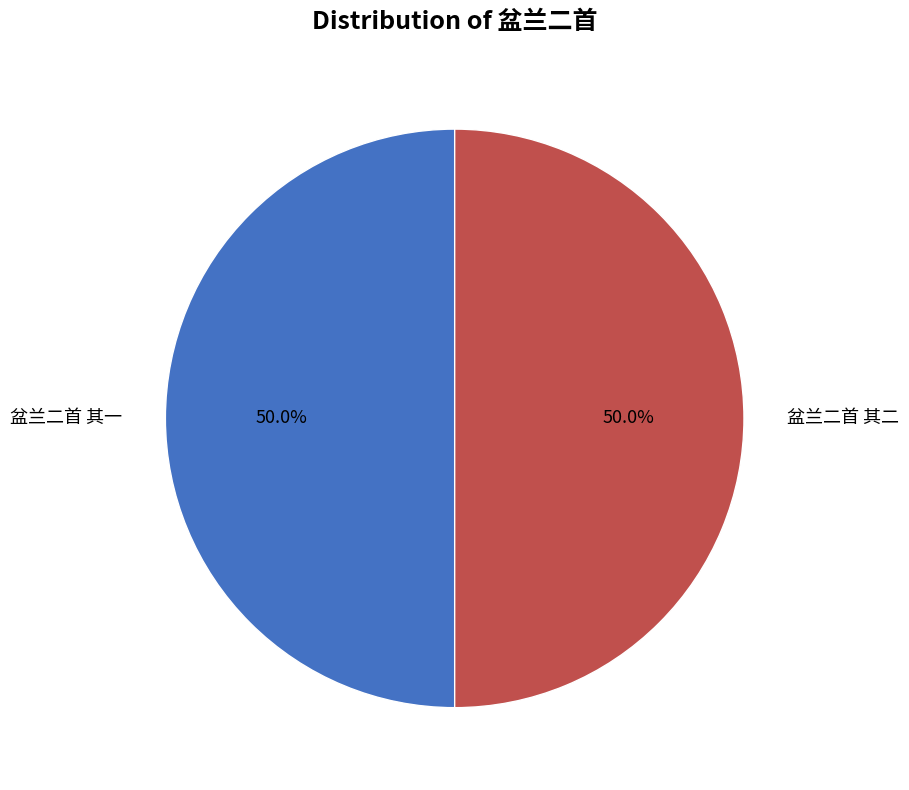

What percentage is NOT represented by 盆兰二首 其一?

50.0%